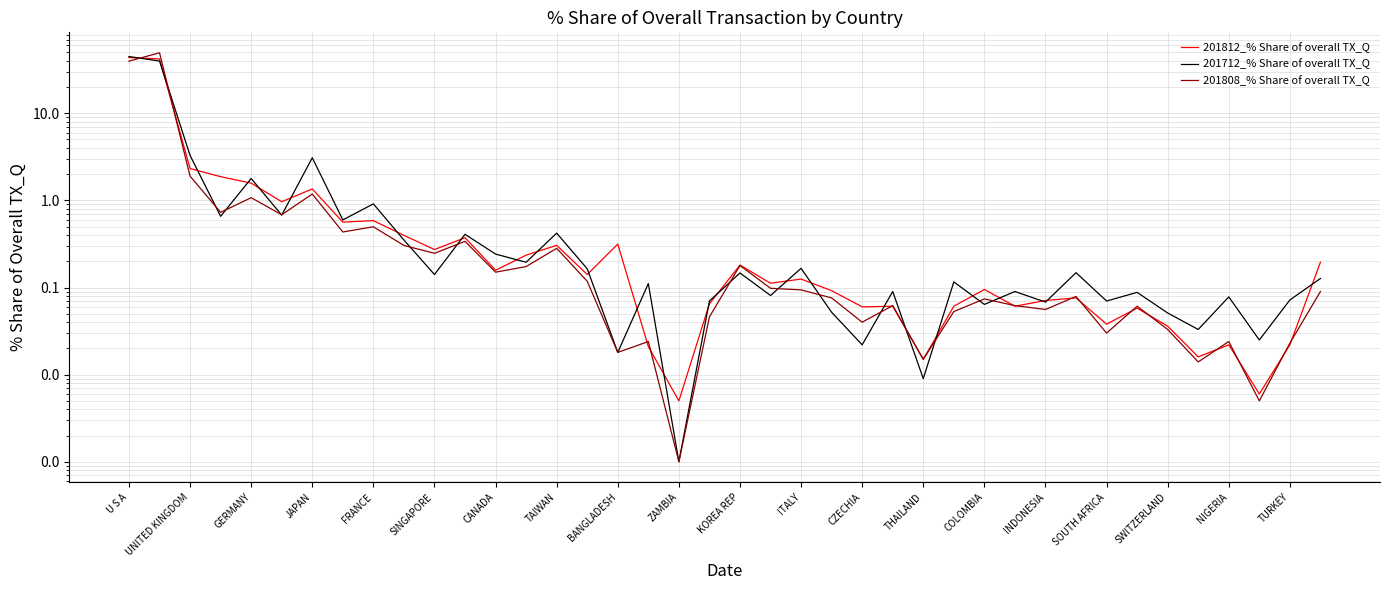

What are all the series names shown in the legend?

201812_% Share of overall TX_Q, 201712_% Share of overall TX_Q, 201808_% Share of overall TX_Q